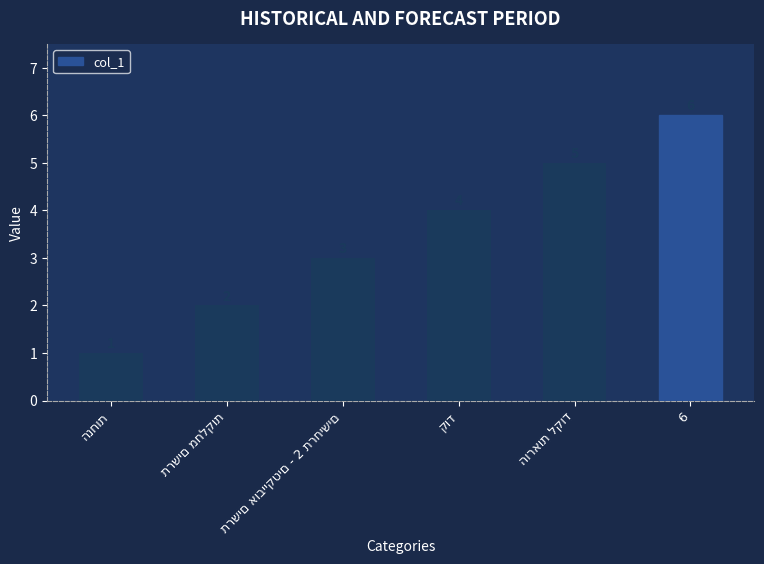

What is the value of the 2nd bar from the left?

2